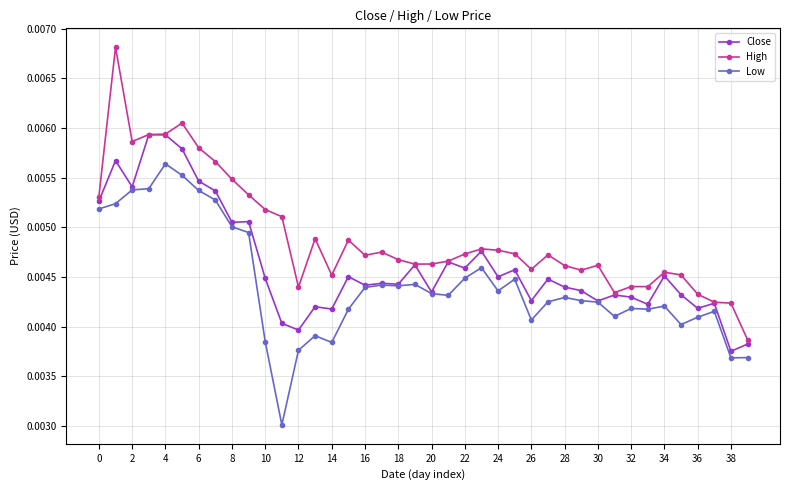

Rank the series by their average value, from lowest to highest.

Low, Close, High